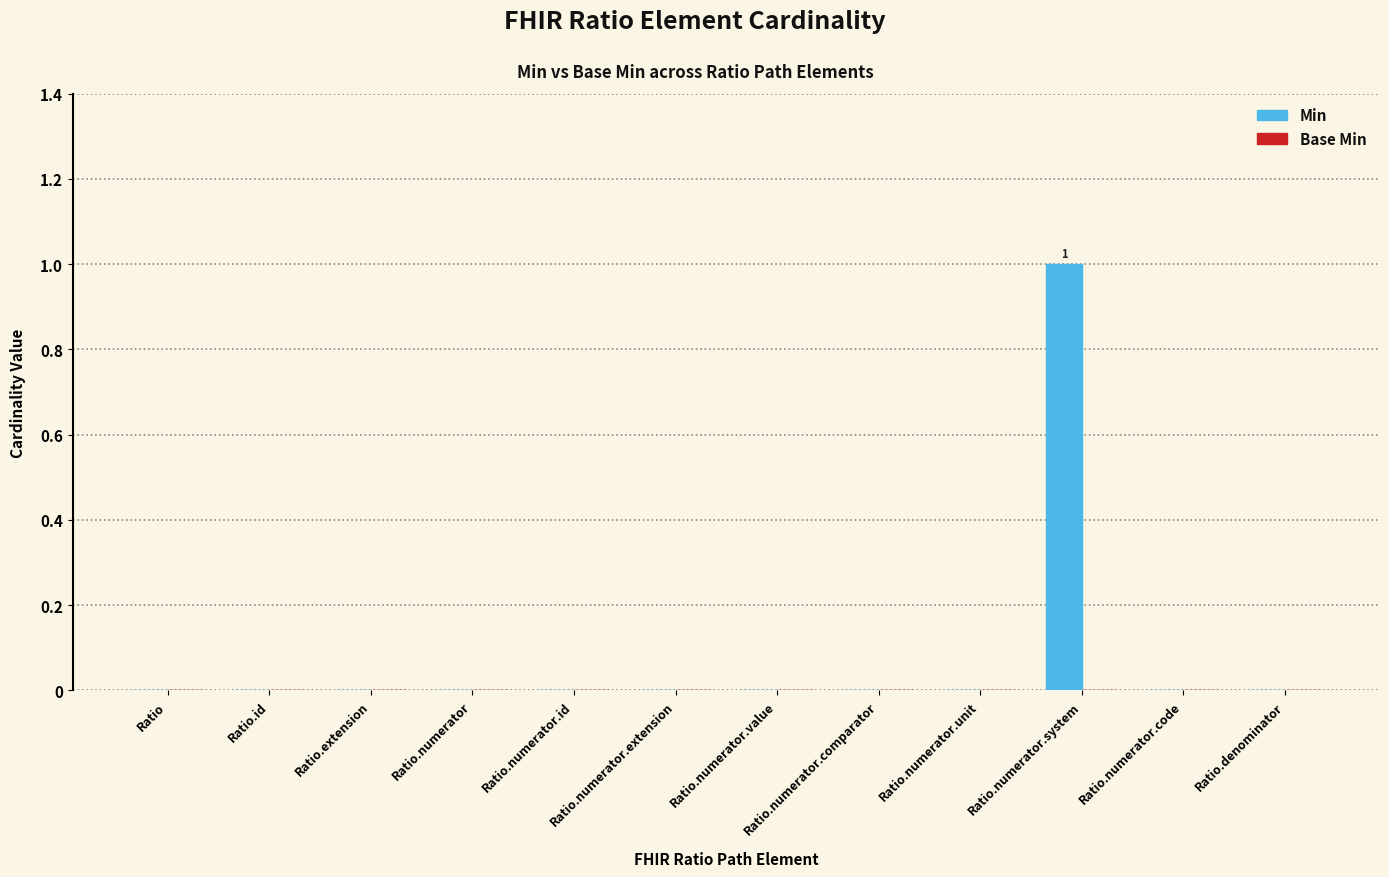

The value at Ratio.numerator.unit is 0. True or false?

True